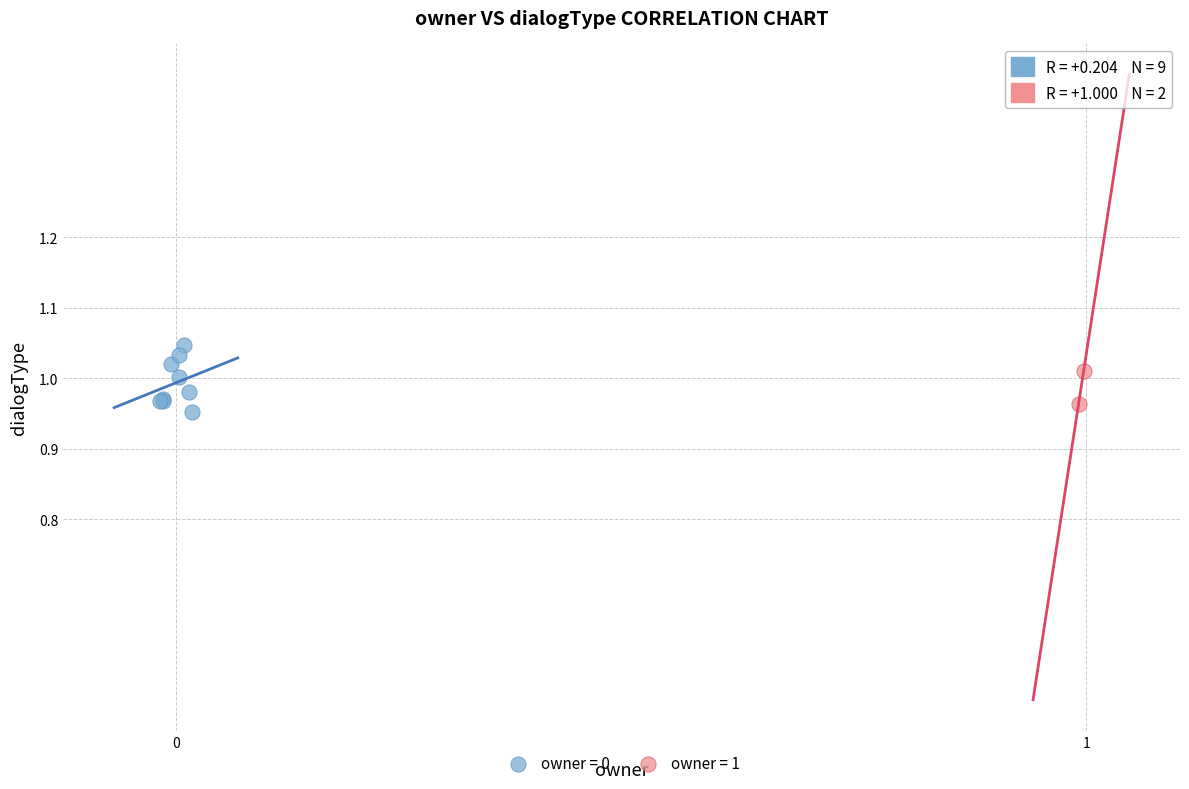

Which series reaches the minimum Y coordinate?

owner = 0